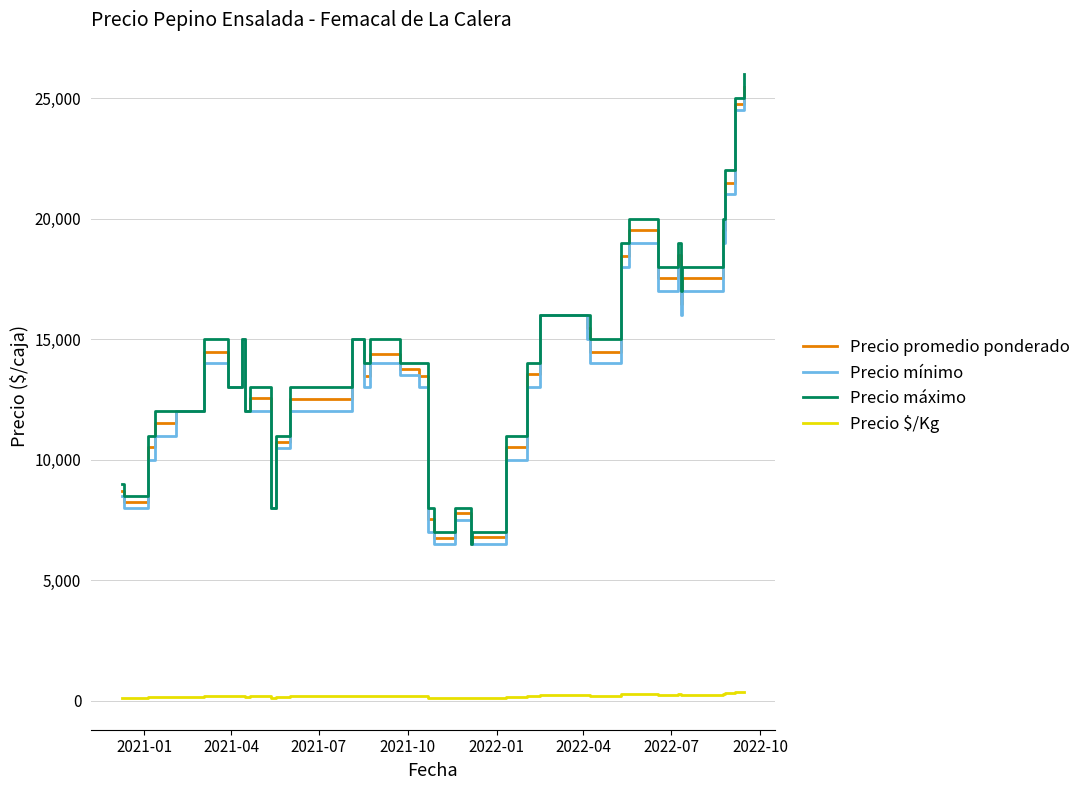

What is the difference between the second highest and minimum values in the Precio máximo series?

18500